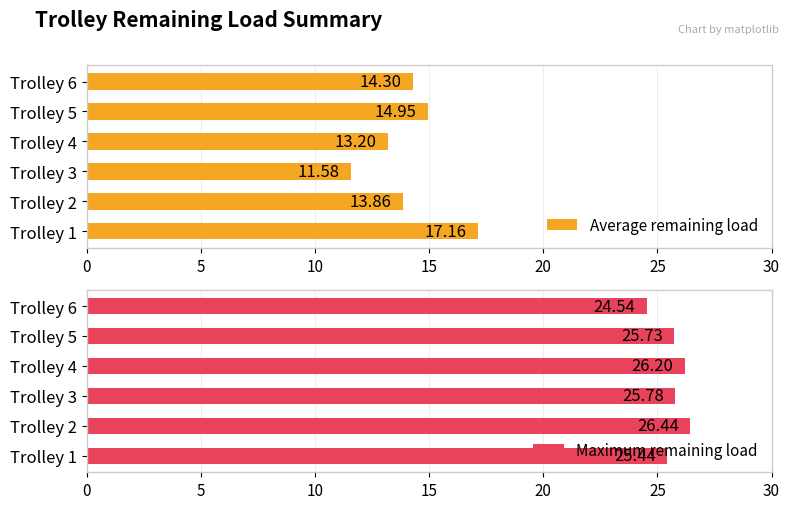

What is the average value of the Average remaining load series?

14.2